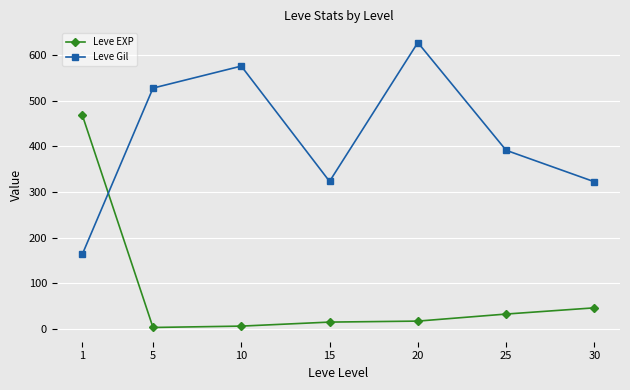

Which series has the largest total across all categories?

Leve Gil